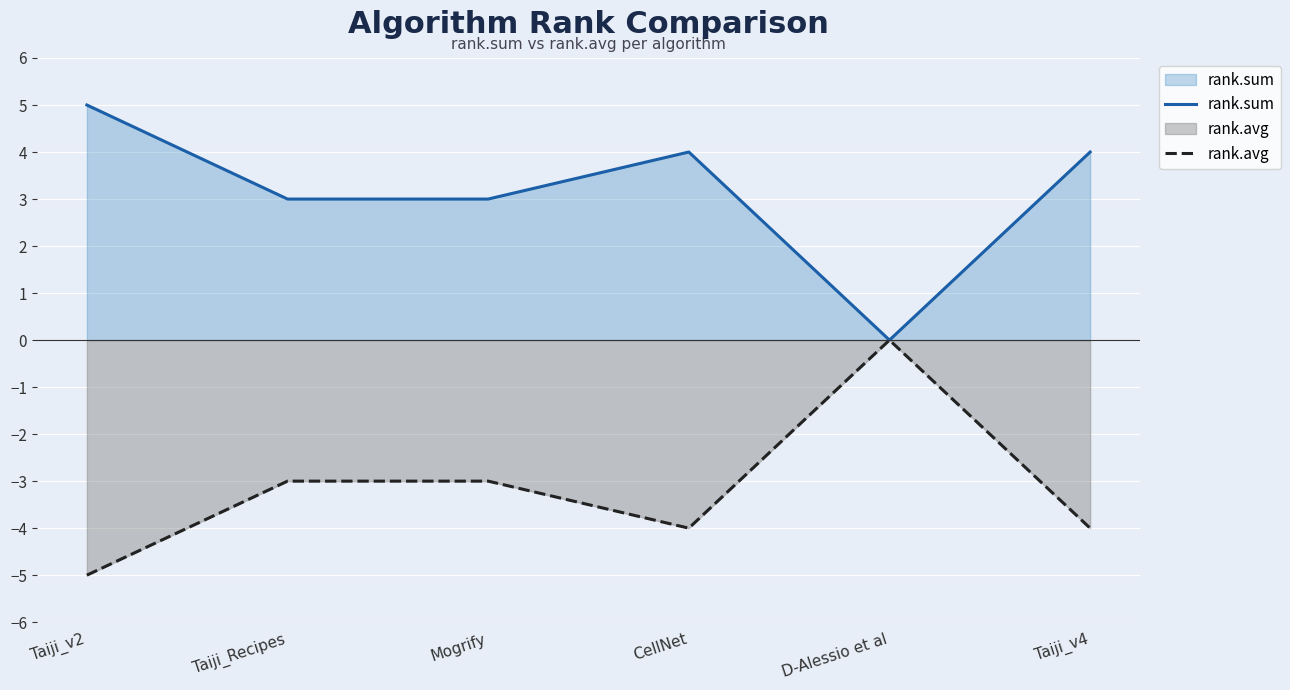

What is the difference between the highest and lowest values at CellNet?

8